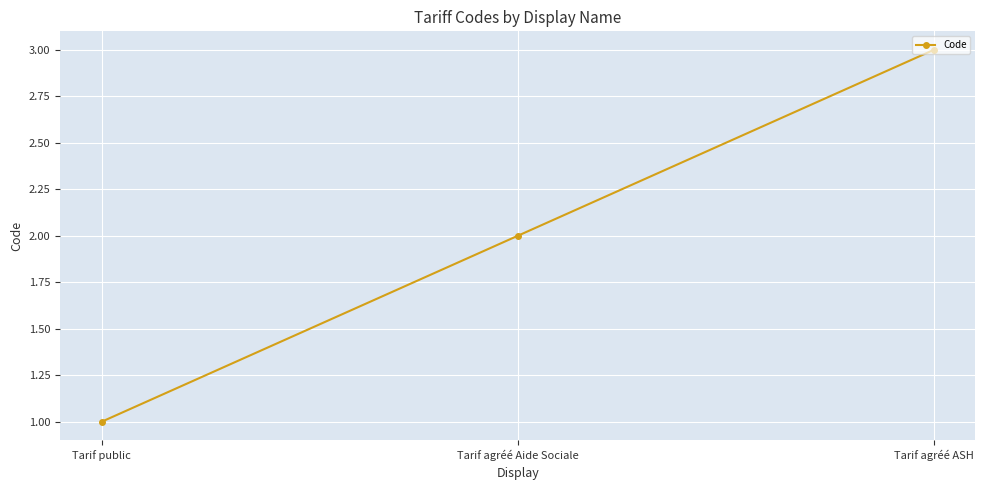

True or false: the data shows 1 at Tarif public.

True